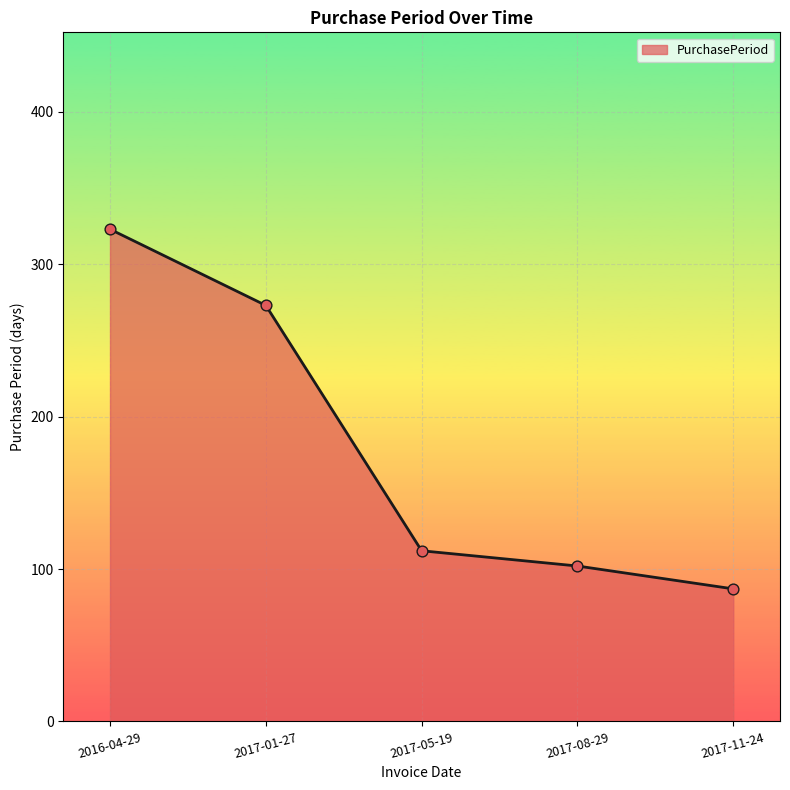

What is the ratio of the value at 2017-08-29 to the value at 2017-11-24?

1.2